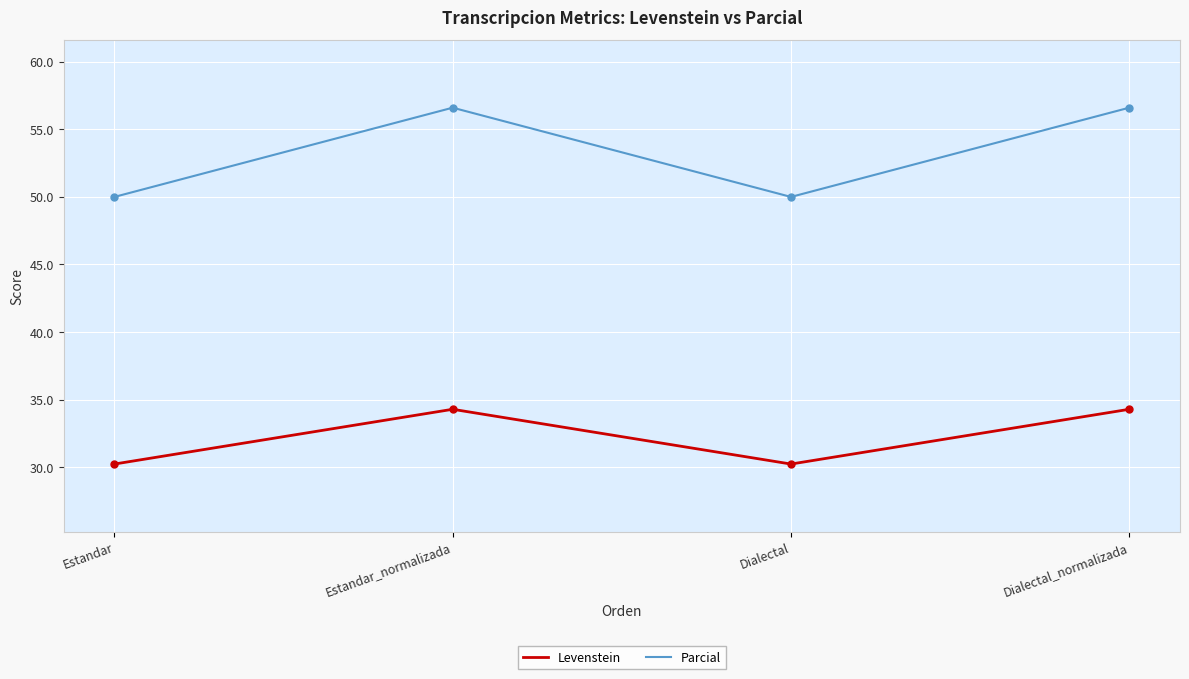

What is the difference between the maximum and second lowest values in the Levenstein series?

4.1